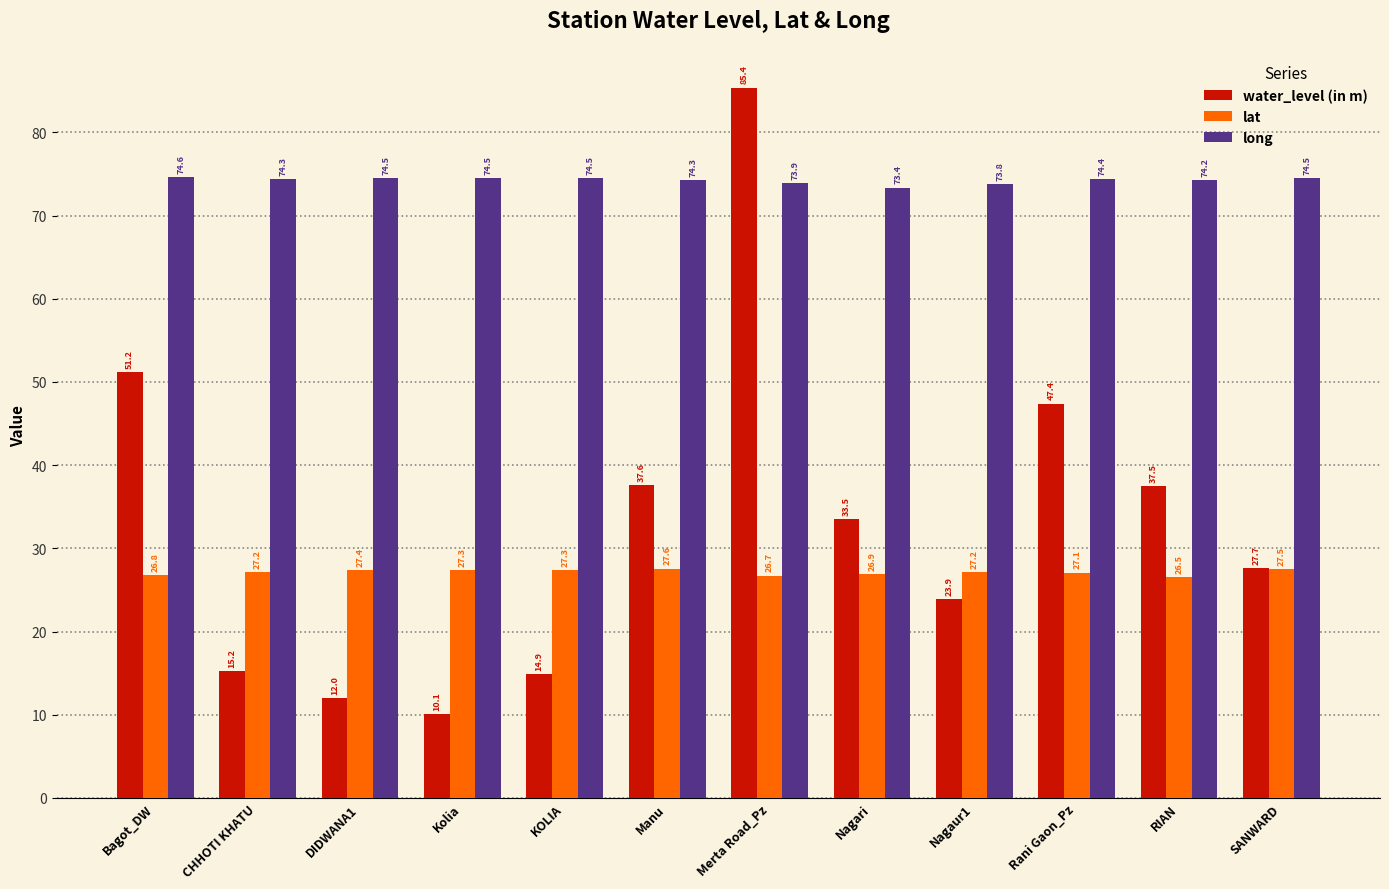

What is the label of the 5th bar from the right?

Nagari